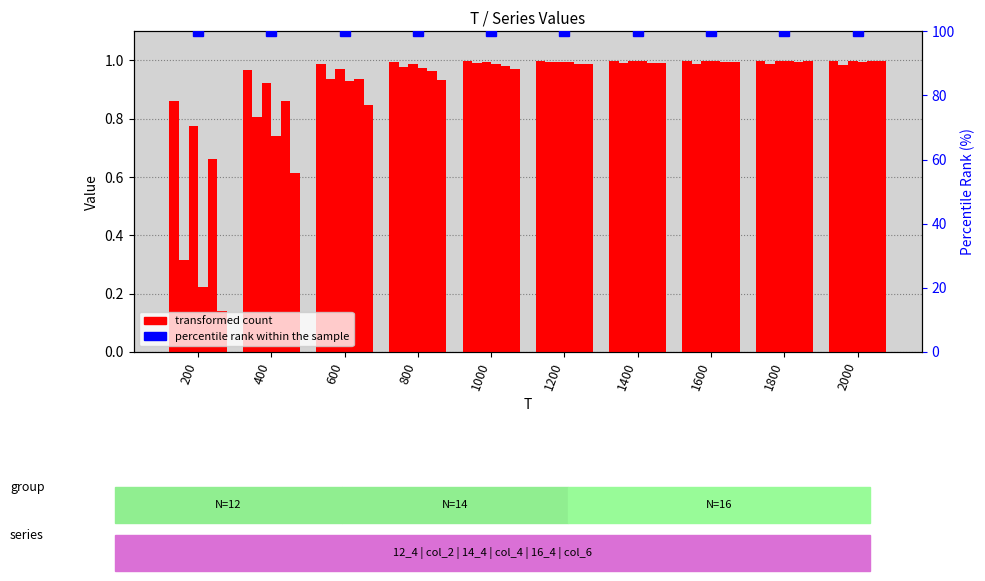

Which series has the largest range (max minus min)?

col_6